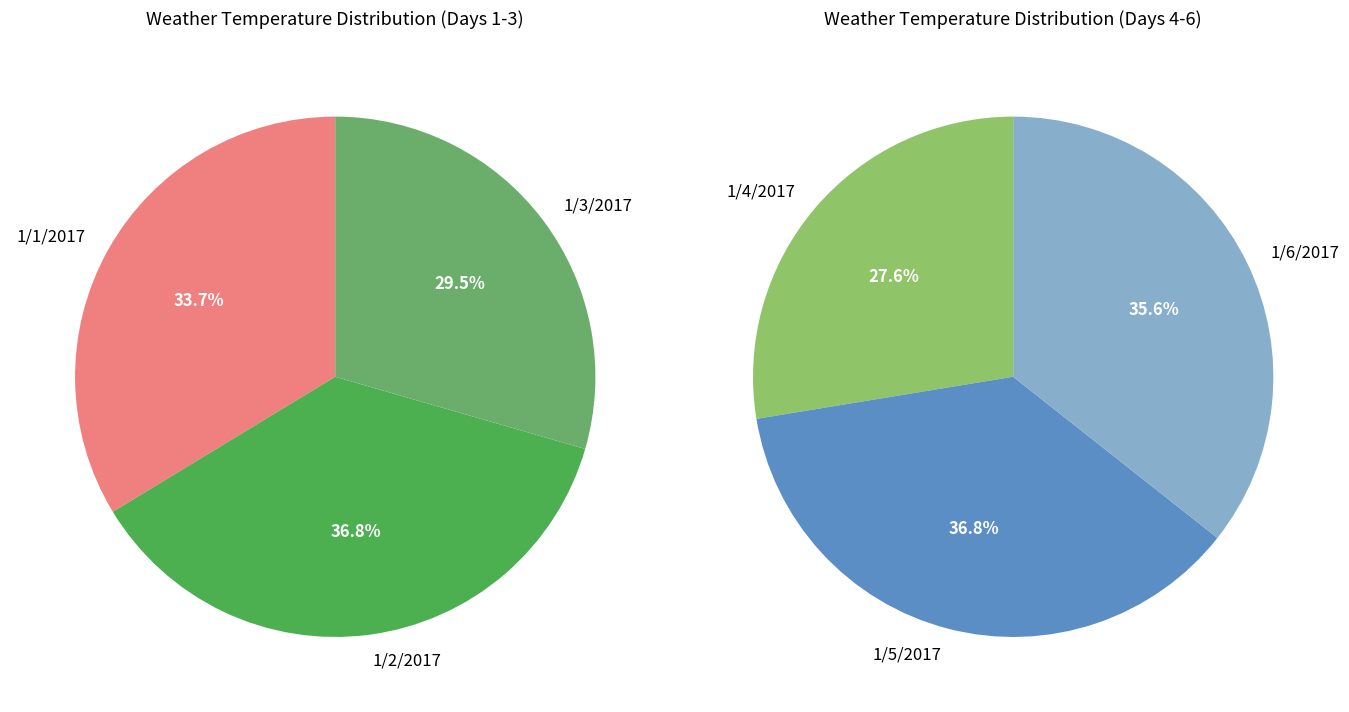

How many segments does this pie chart have?

6